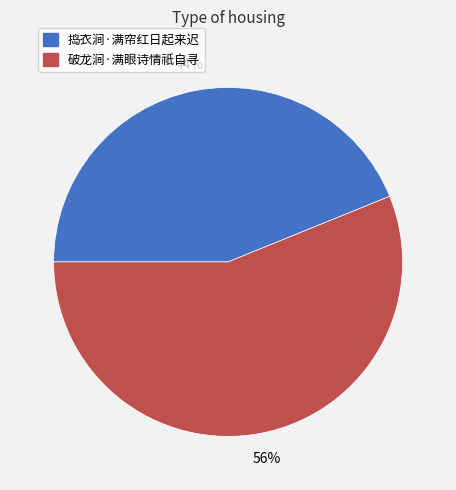

Is it true that 破龙涧·满眼诗情祇自寻 is 48% of the pie?

False